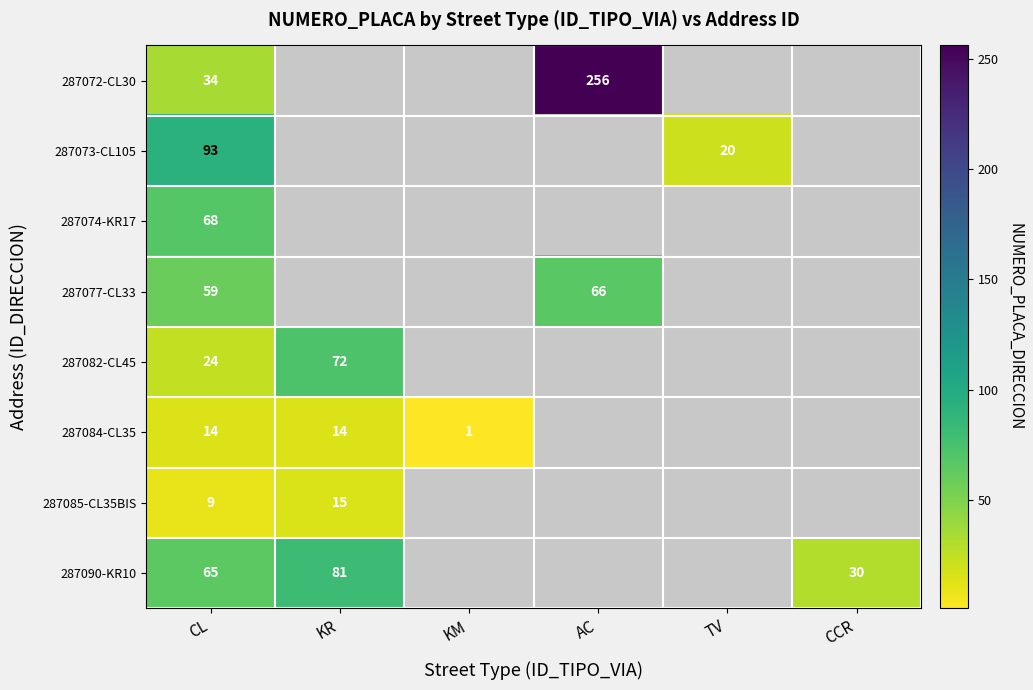

At how many categories does at least one series exceed 13?

5